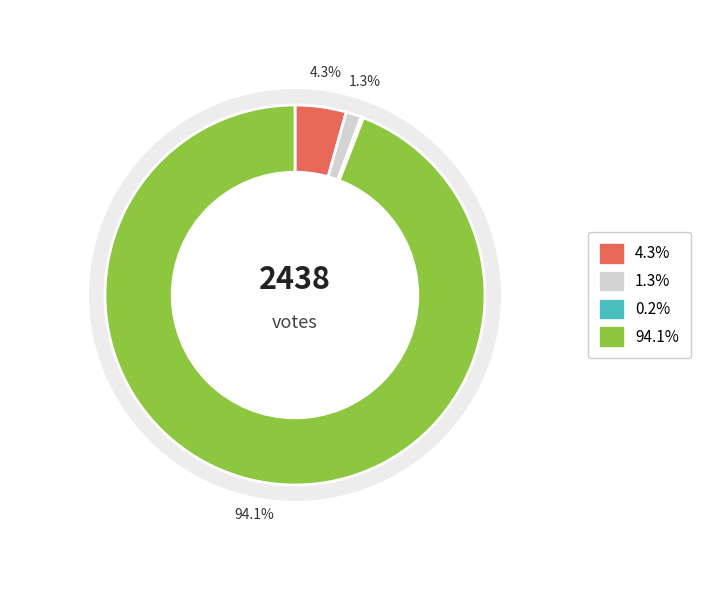

Is it true that 카테고리 총 투표수 is 99% of the pie?

False